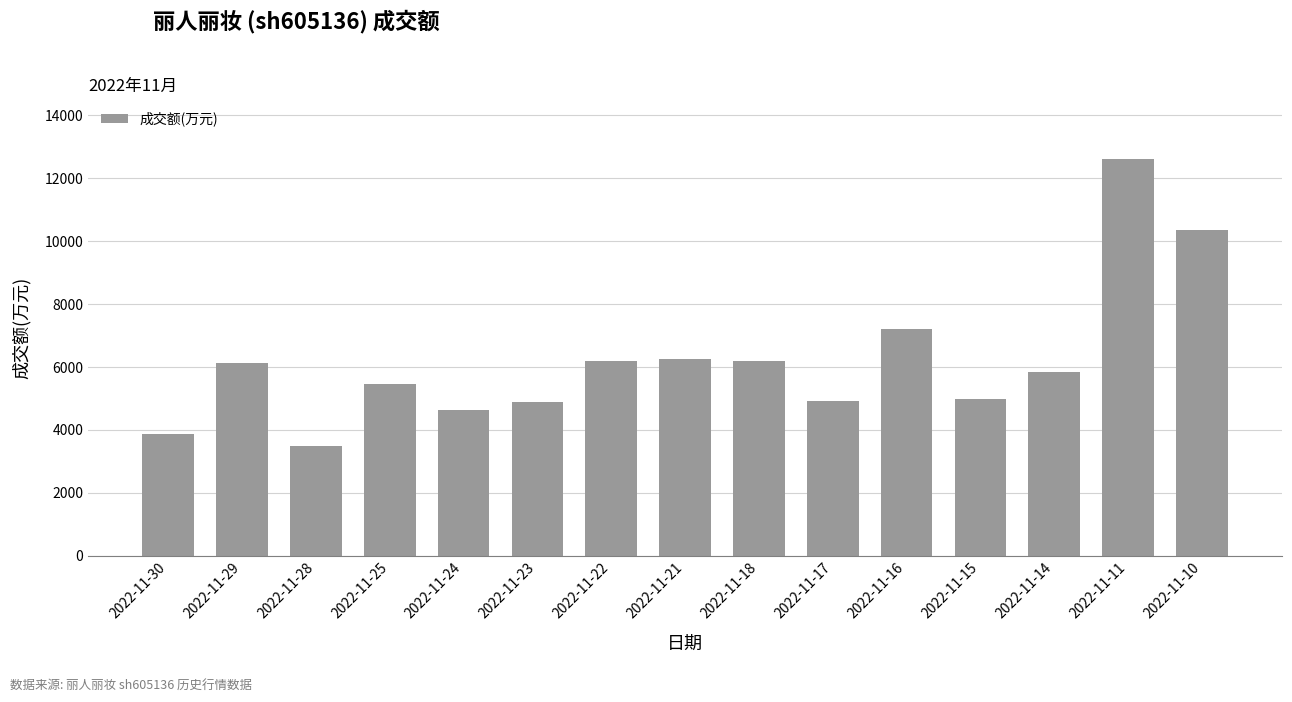

What is the difference between the maximum and minimum values?

9146